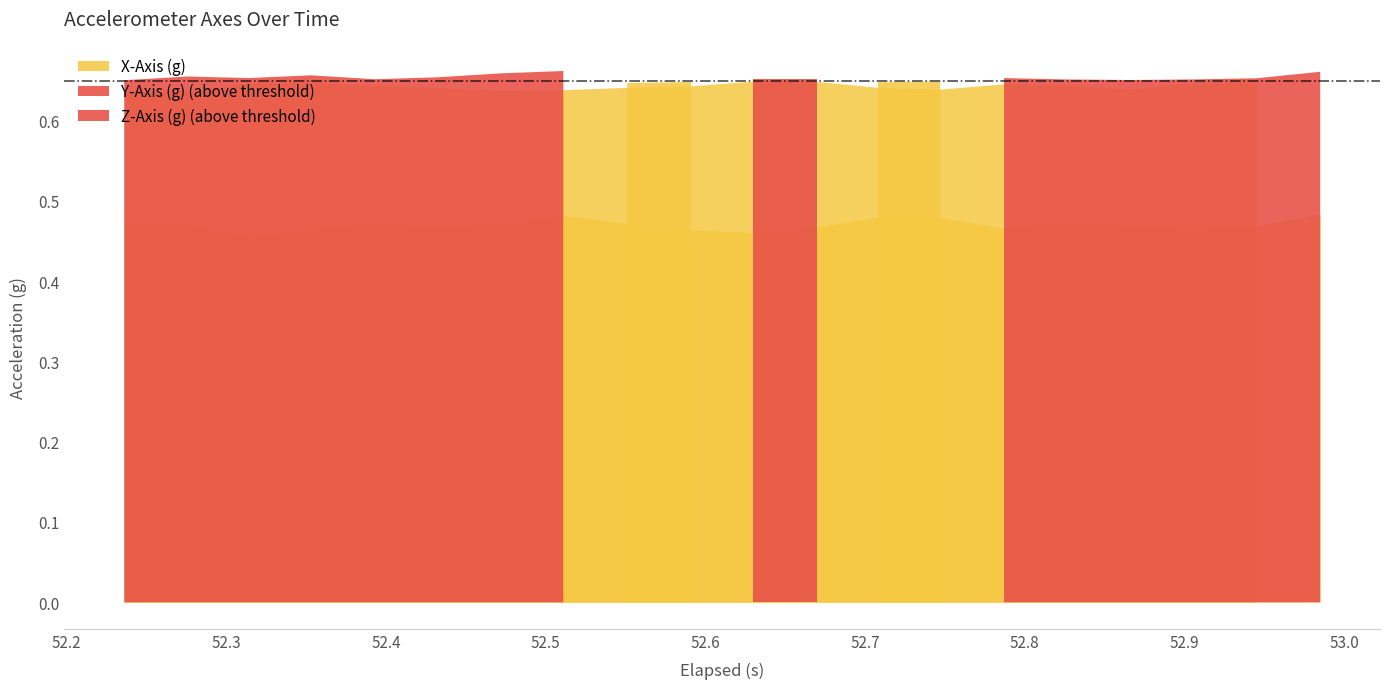

Is the value of X-Axis (g) at 10 greater than the value of Z-Axis (g) at 4?

No